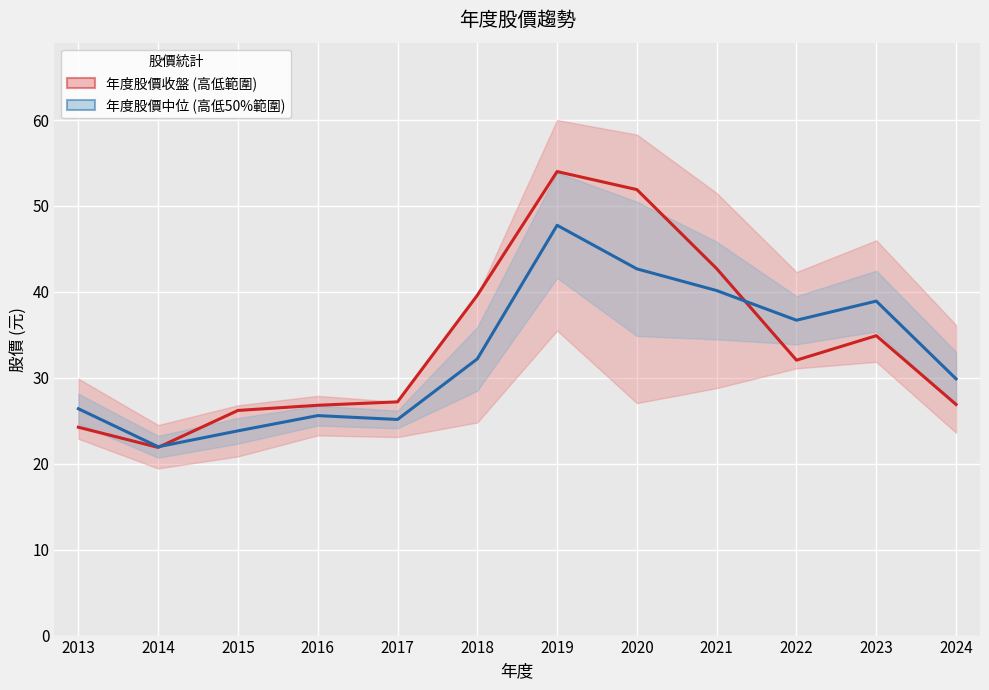

The value of 年度股價收盤 (高低範圍) at 2024 is 26.9. True or false?

True